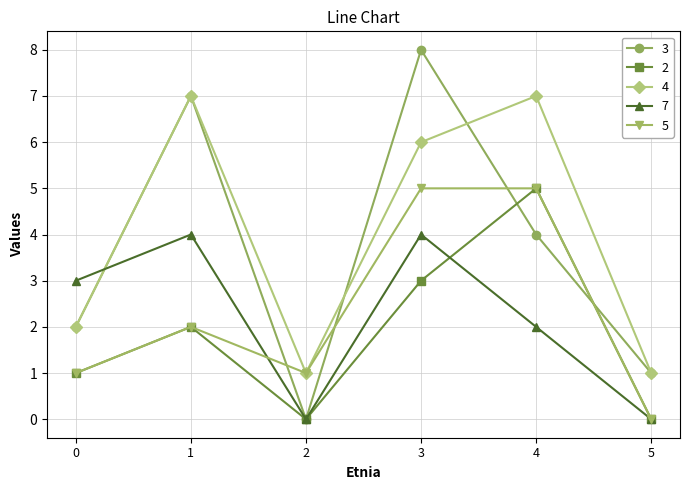

Between which two adjacent categories do 7 and 4 first intersect?

0 and 1